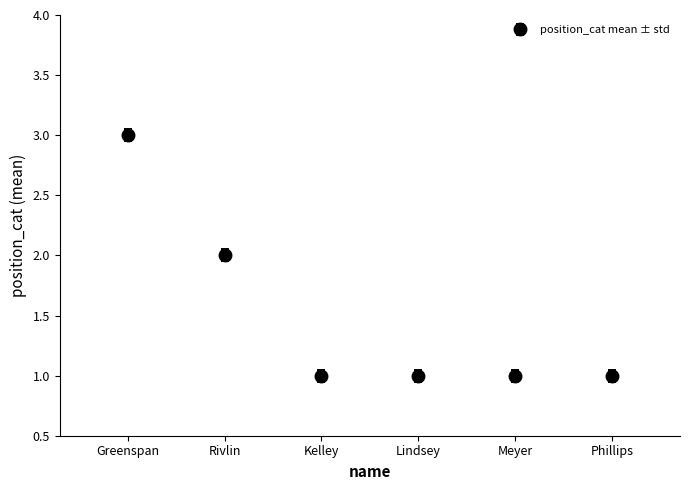

What is the sum of all values?

9